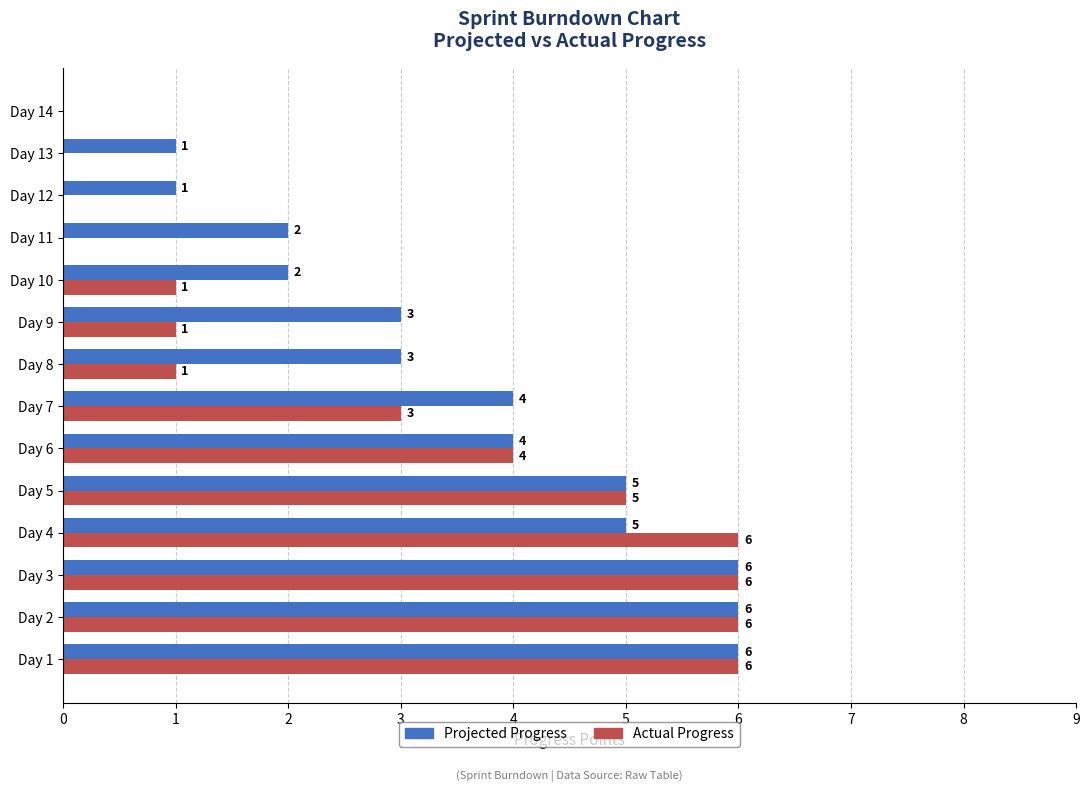

What is the sum of all Projected Progress values?

48